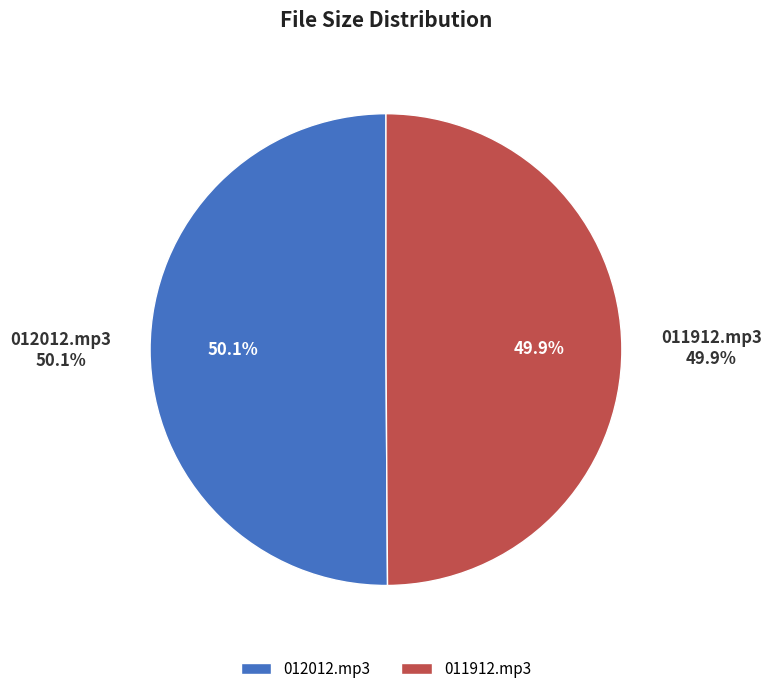

True or false: 012012.mp3 accounts for 50% of the total.

True